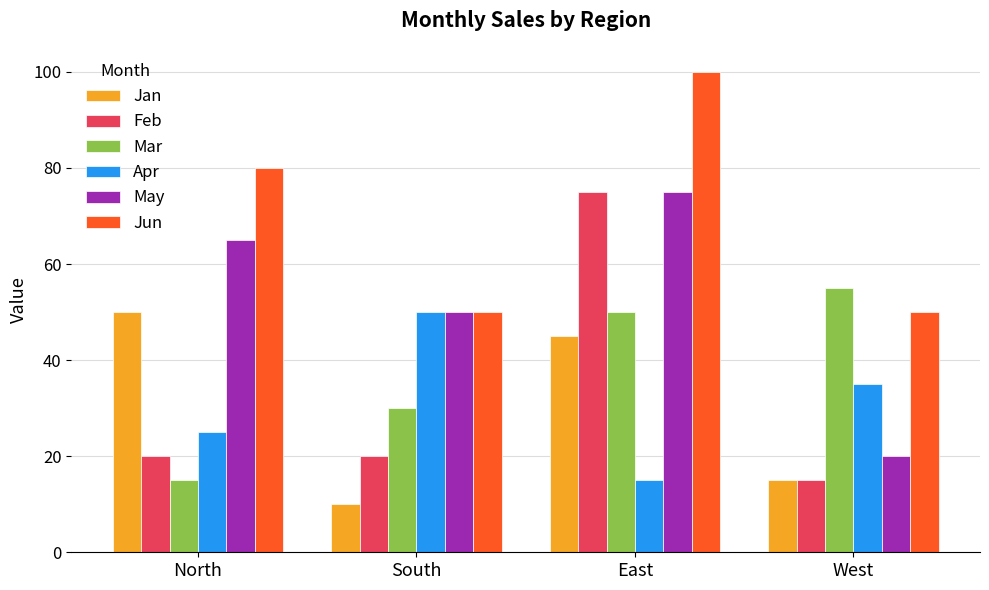

What is the sum of all Jan values?

120